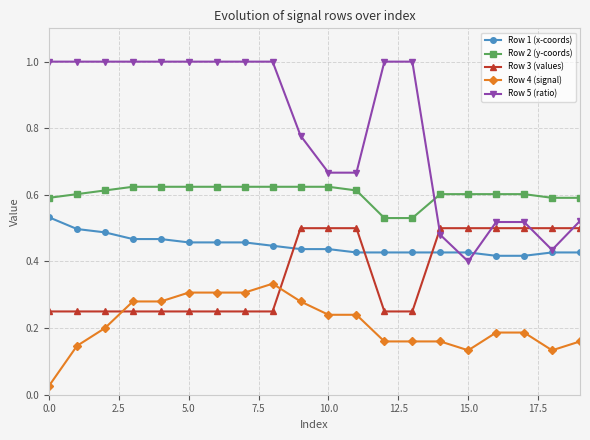

Rank the series by their maximum value, from lowest to highest.

Row 4 (signal), Row 3 (values), Row 1 (x-coords), Row 2 (y-coords), Row 5 (ratio)